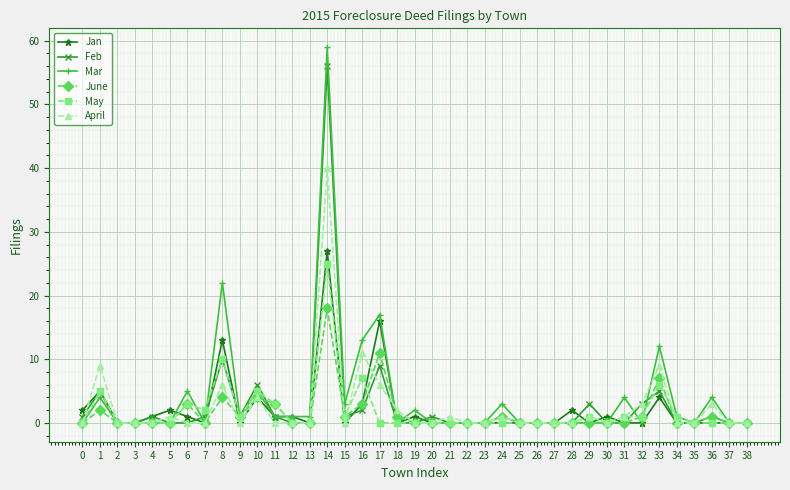

Which series changed the most between 15 and 36?

April